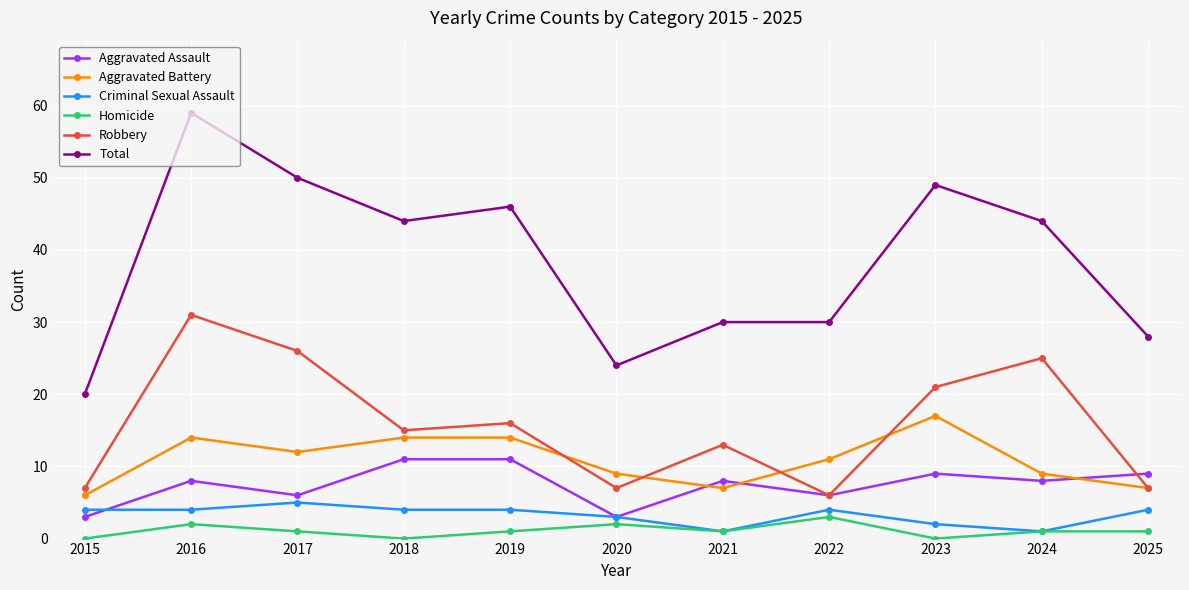

The value of Robbery at 2025 is 7. True or false?

True